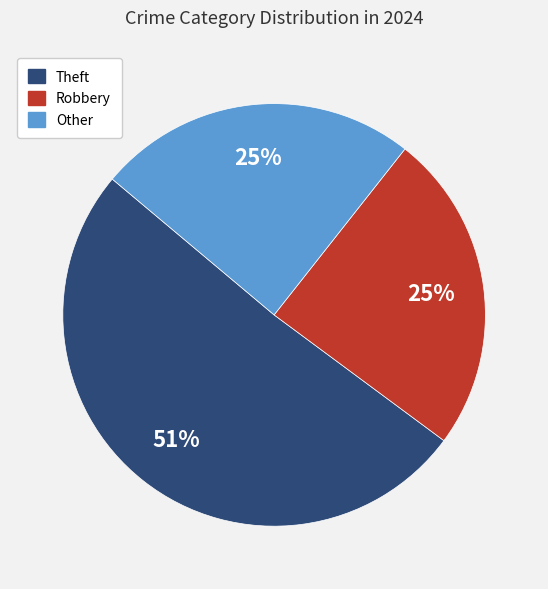

Is it true that Theft is 44% of the pie?

False